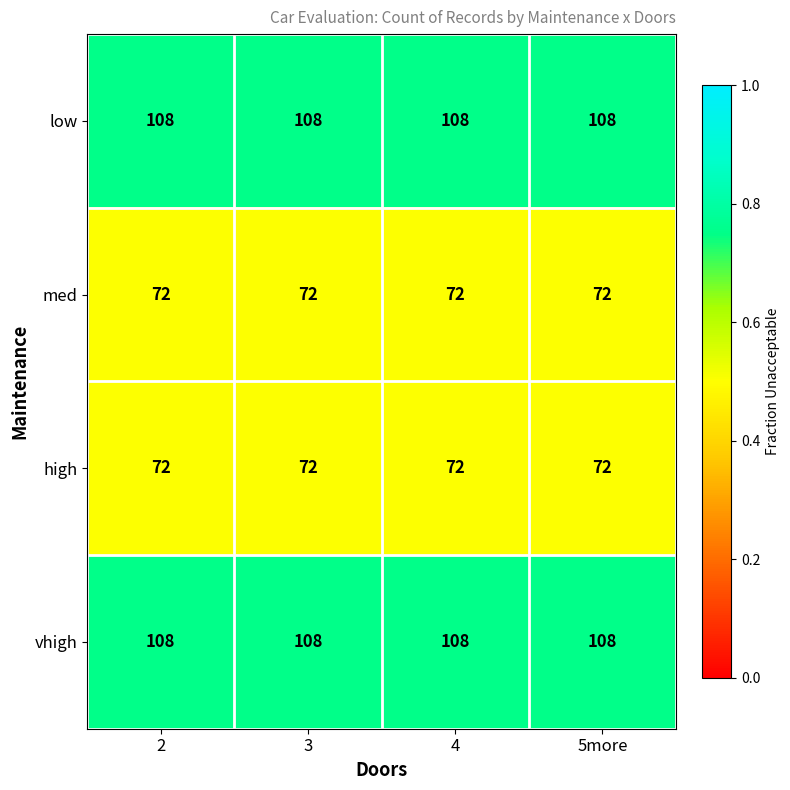

Is it true that vhigh equals 48 at 2?

False